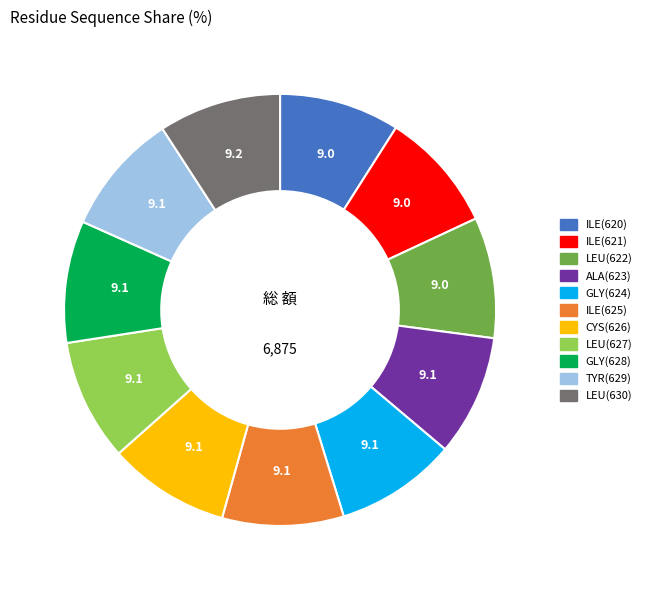

Is LEU(630) the majority of the pie?

No